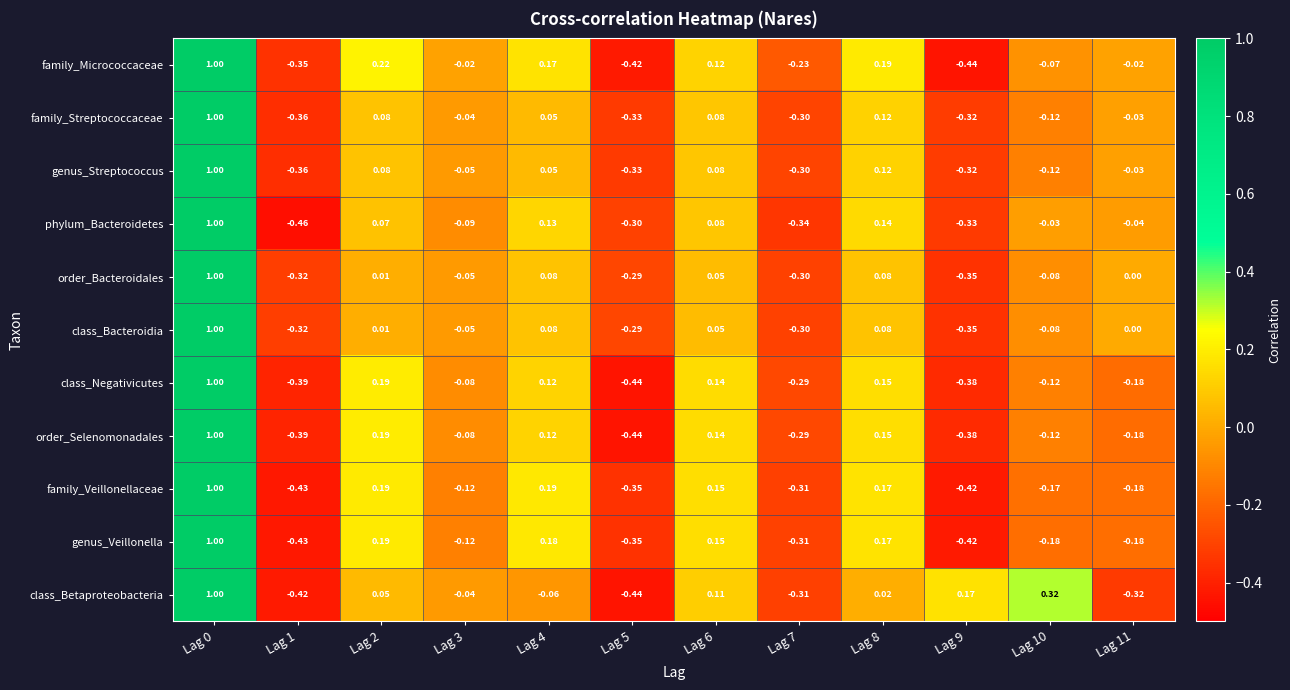

Which series has the largest total across all categories?

family_Micrococcaceae